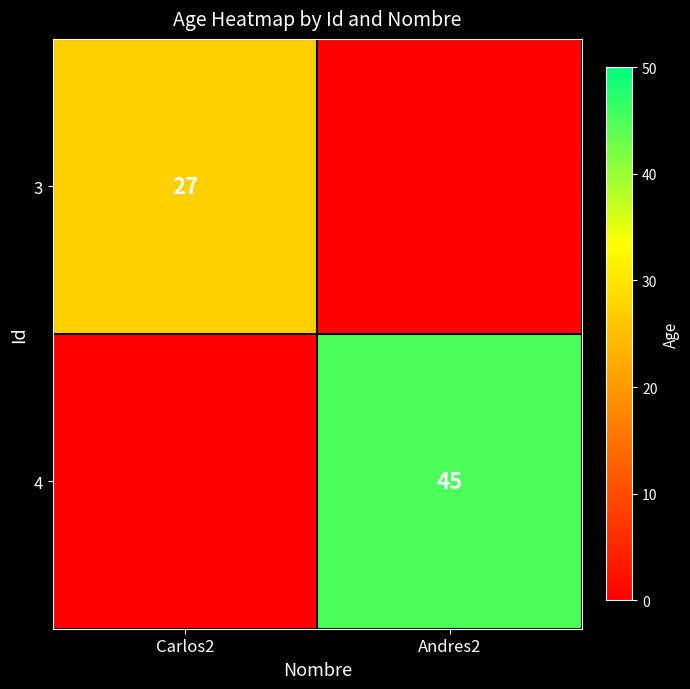

Is it true that 3 equals 27 at Carlos2?

True